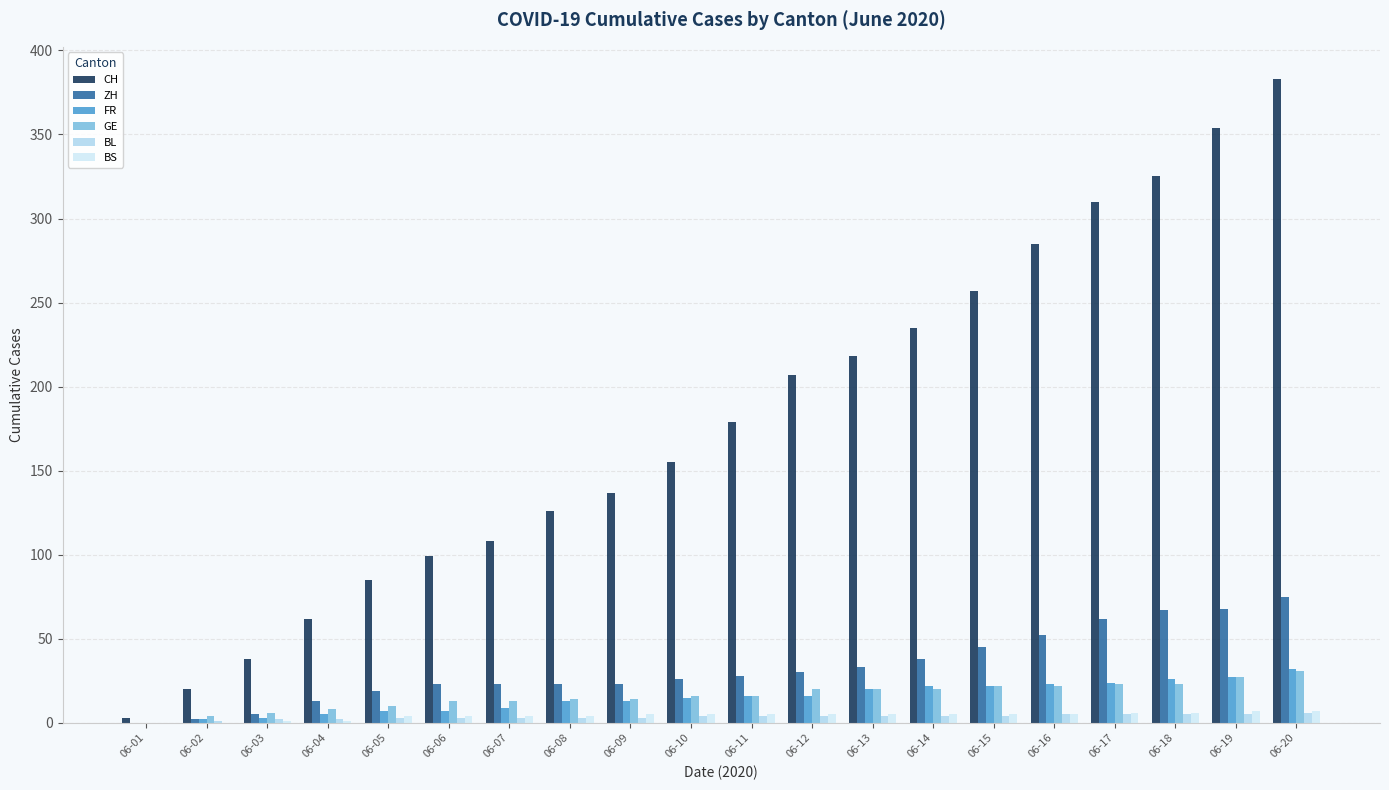

Are the bars grouped side by side (vs. stacked)?

Yes